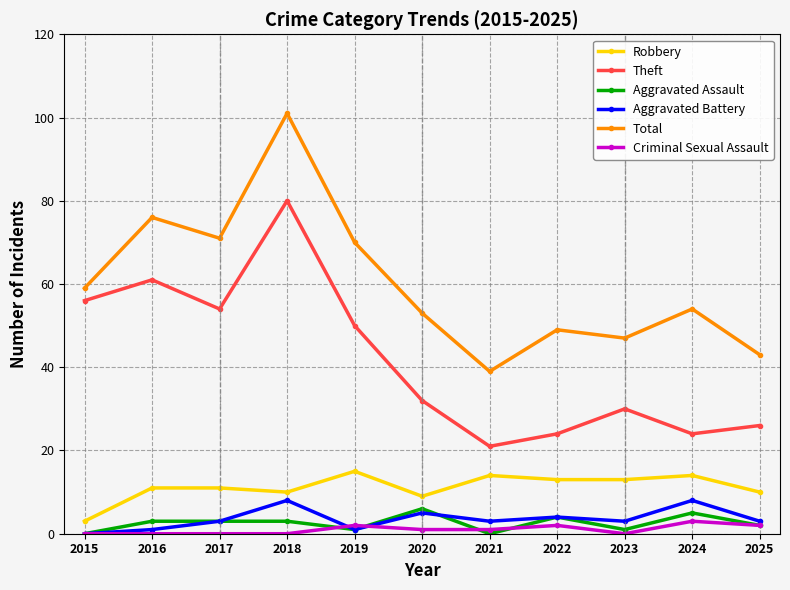

Reading left to right, list all the values displayed in this chart.

Robbery: 2015=3	2016=11	2017=11	2018=10	2019=15	2020=9	2021=14	2022=13	2023=13	2024=14	2025=10
Theft: 2015=56	2016=61	2017=54	2018=80	2019=50	2020=32	2021=21	2022=24	2023=30	2024=24	2025=26
Aggravated Assault: 2015=0	2016=3	2017=3	2018=3	2019=1	2020=6	2021=0	2022=4	2023=1	2024=5	2025=2
Aggravated Battery: 2015=0	2016=1	2017=3	2018=8	2019=1	2020=5	2021=3	2022=4	2023=3	2024=8	2025=3
Total: 2015=59	2016=76	2017=71	2018=101	2019=70	2020=53	2021=39	2022=49	2023=47	2024=54	2025=43
Criminal Sexual Assault: 2015=0	2016=0	2017=0	2018=0	2019=2	2020=1	2021=1	2022=2	2023=0	2024=3	2025=2